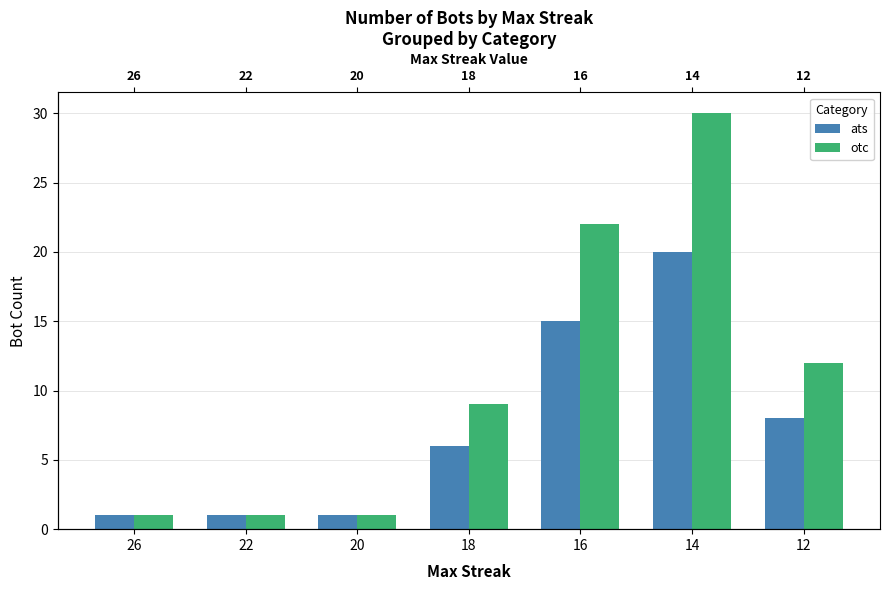

True or false: otc has a value of 41 at 14.

False